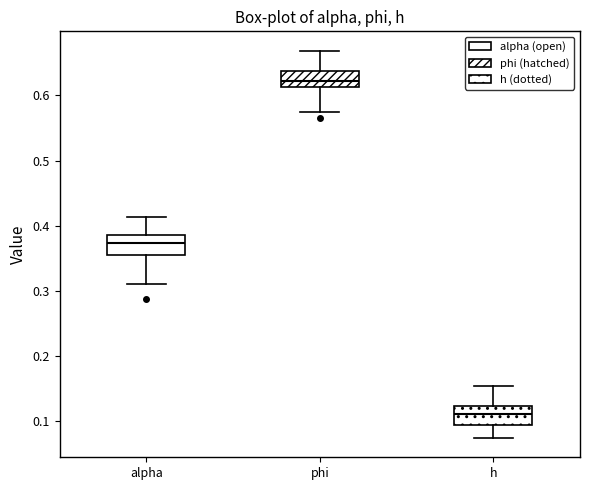

Which box's median line is the lowest?

h